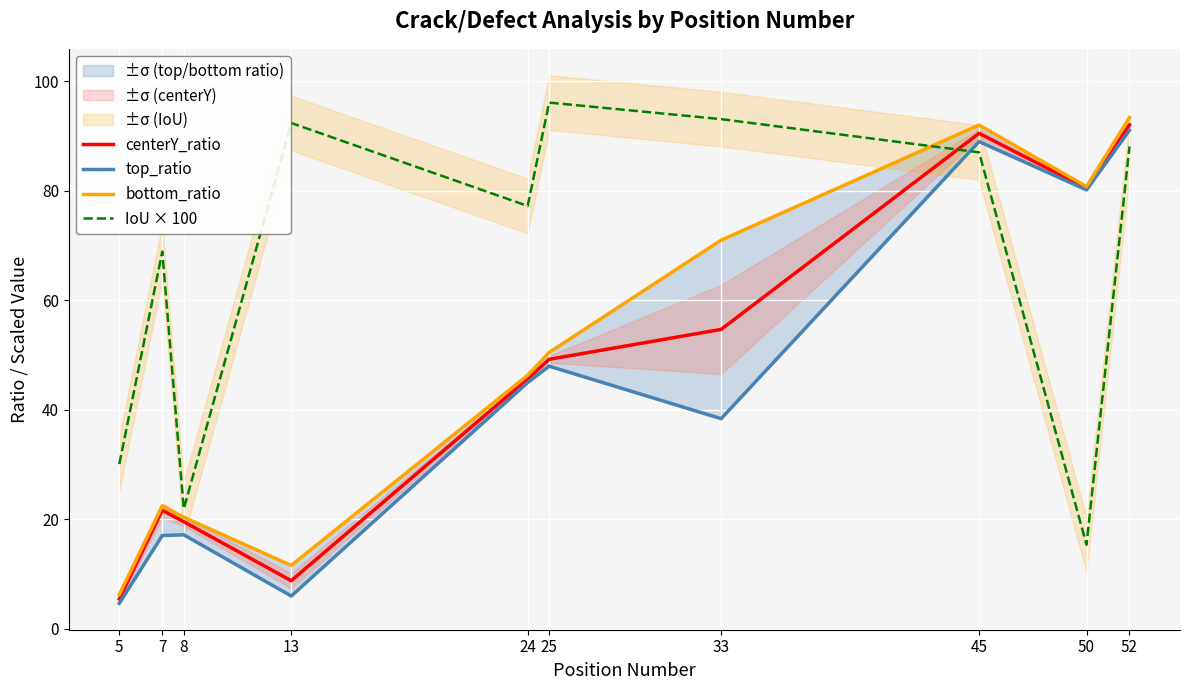

Reading left to right, what are all the values shown in this chart?

centerY_ratio: 5.4	21.6	19.5	8.7	45.6	49.2	54.7	90.5	80.5	92.1
top_ratio: 4.6	17.0	17.1	5.9	45.0	48.0	38.4	89.0	80.2	91.1
bottom_ratio: 6.2	22.4	20.3	11.5	46.3	50.5	71.0	92.0	80.8	93.4
IoU × 100: 30.0	68.9	21.9	92.4	77.2	96.1	93.1	87.0	15.3	88.1